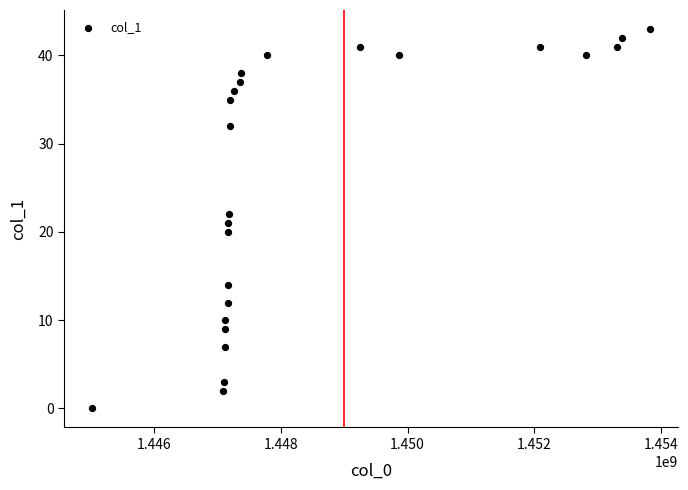

What is the range of Y values (max minus min)?

43